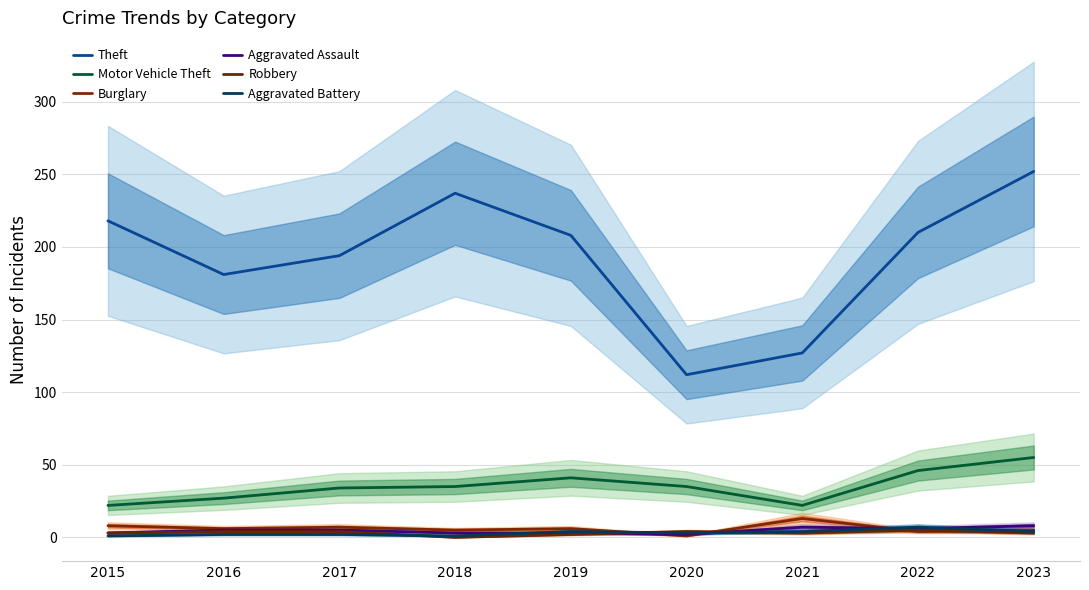

Rank the series by their maximum value, from highest to lowest.

Theft, Motor Vehicle Theft, Burglary, Aggravated Assault, Aggravated Battery, Robbery